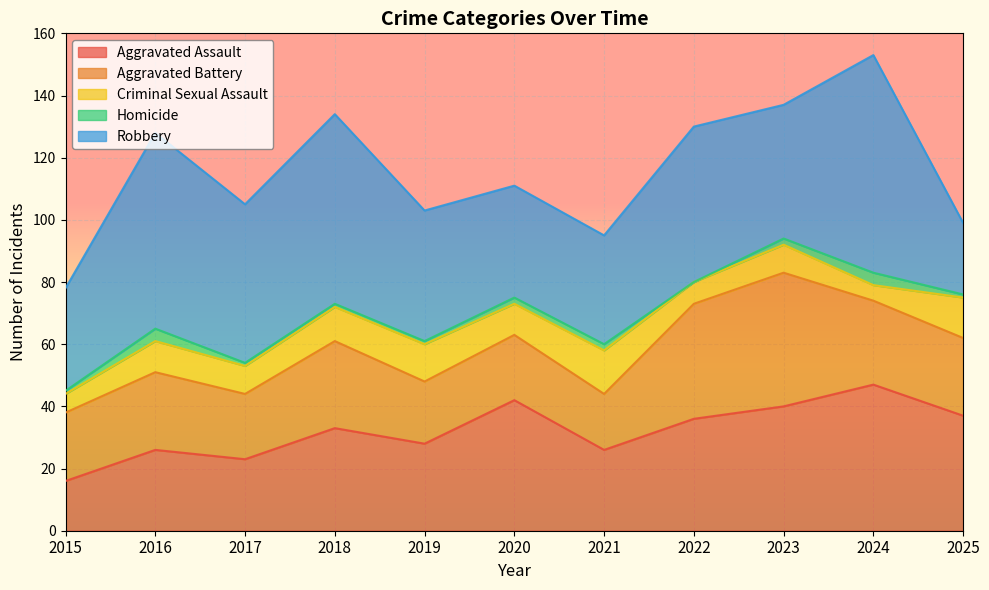

Does the chart display data point markers on the line(s)?

No